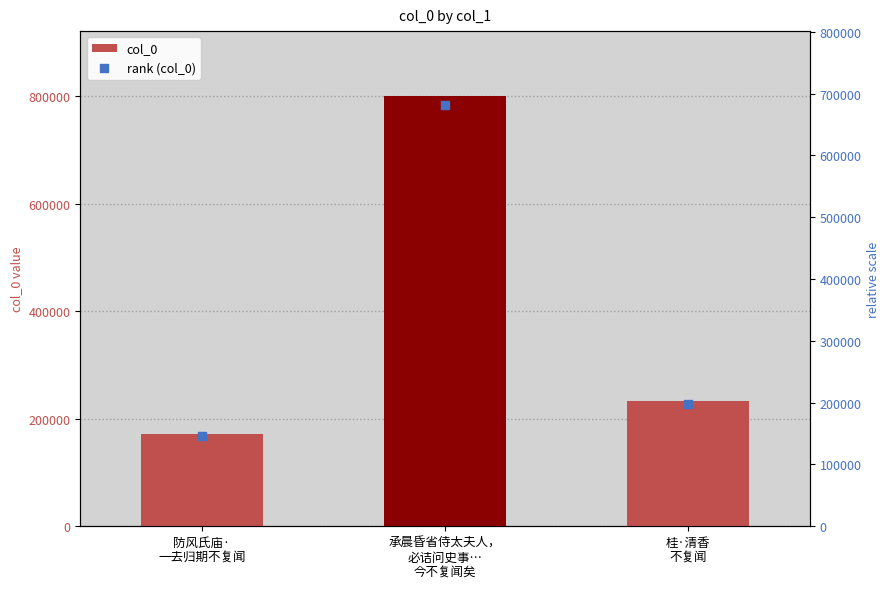

Which series contains the lowest Y value?

rank (col_0)